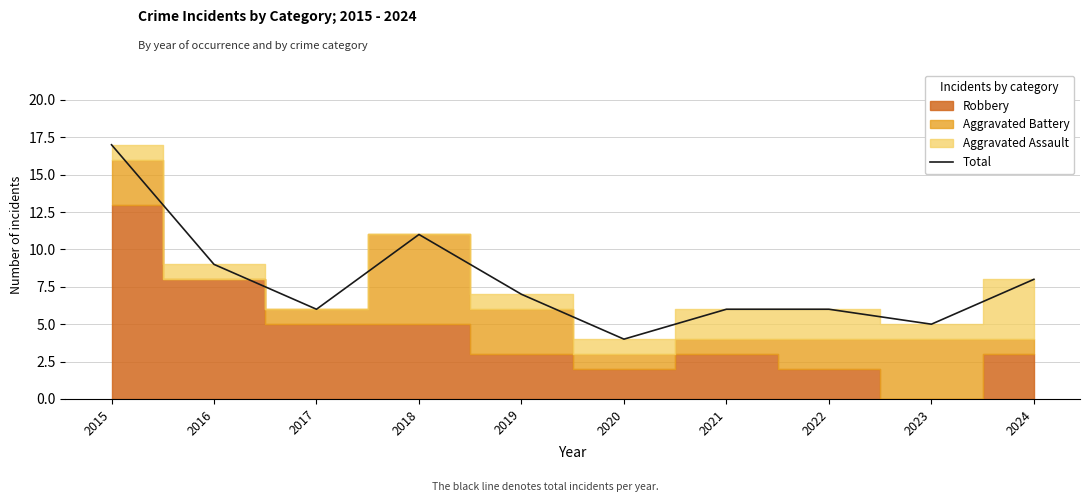

What is the difference between the maximum and minimum values?

13